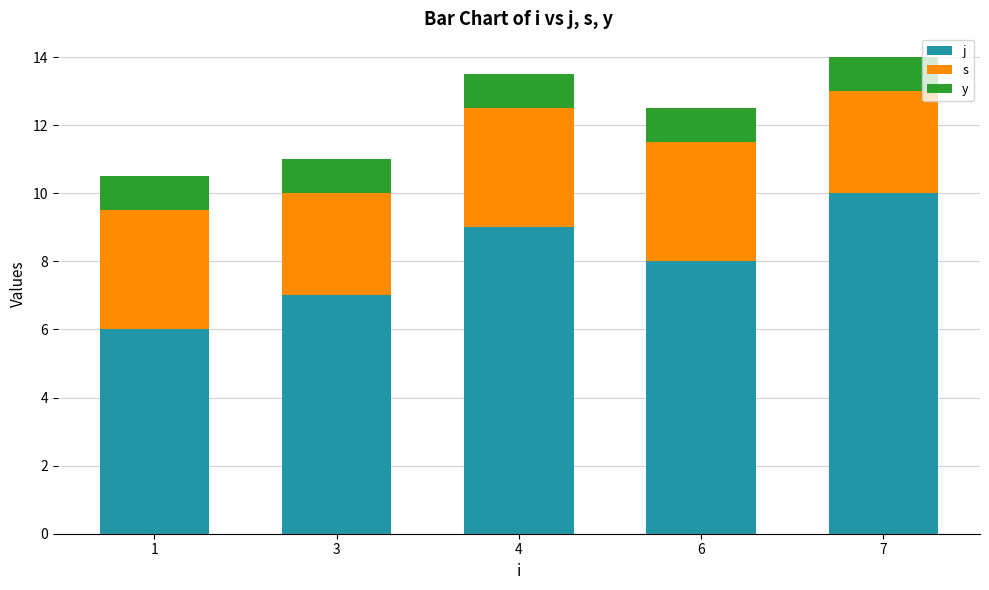

What is the total value across all series at 3?

11.0